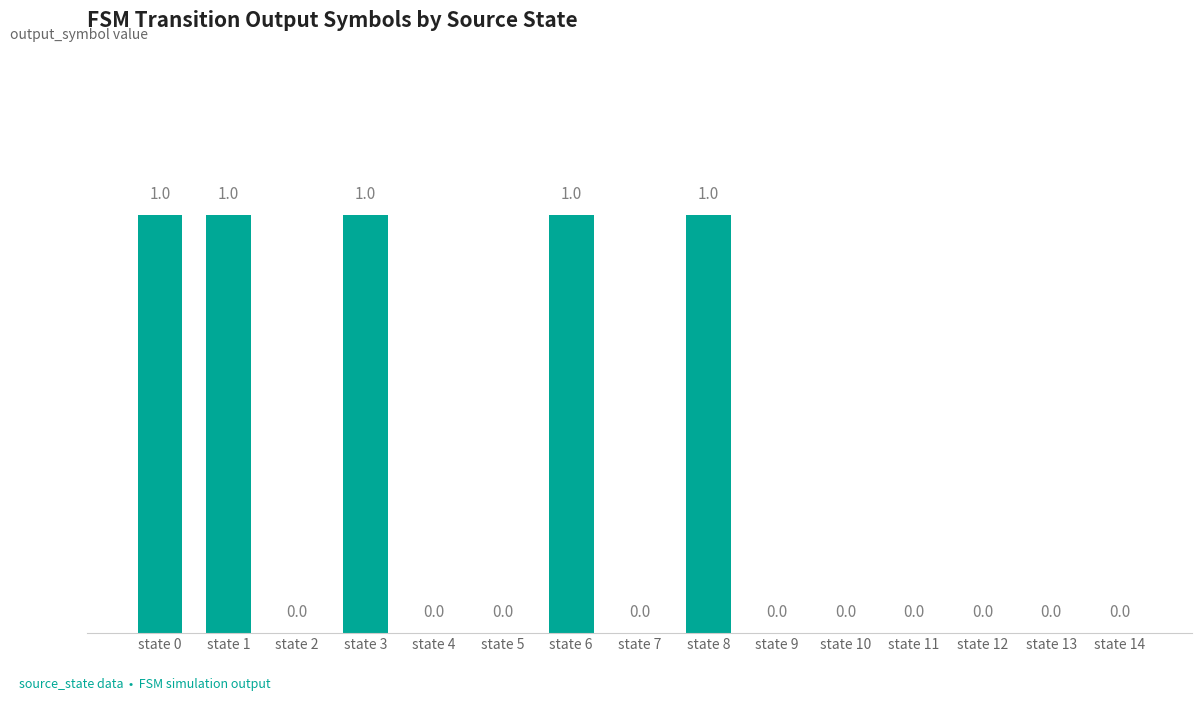

How many values are between 0 and 1?

15